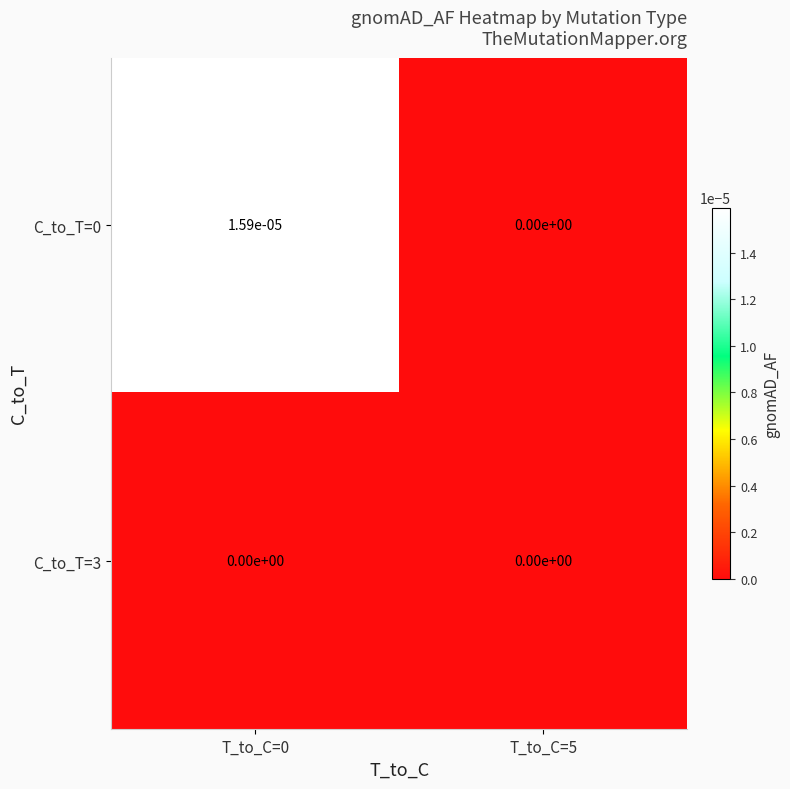

Is it true that C_to_T=0 equals 0.0 at T_to_C=5?

True